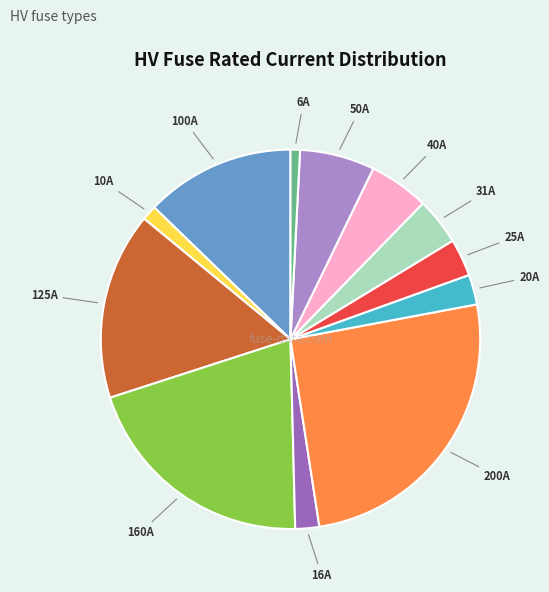

How many slices are in this pie chart?

12